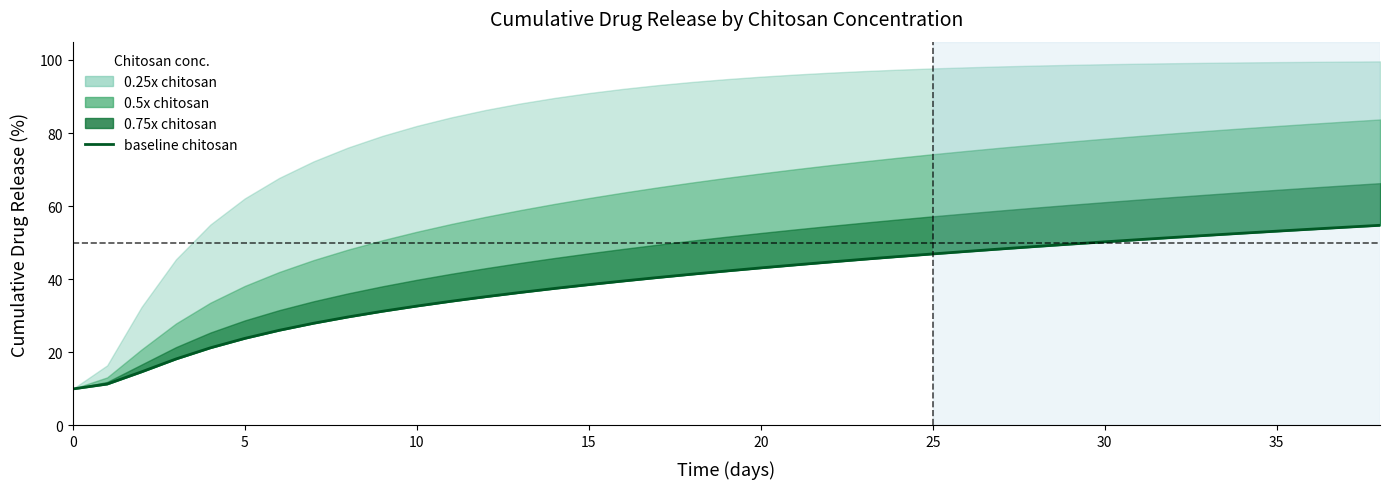

Where does the data first go above 42?

19